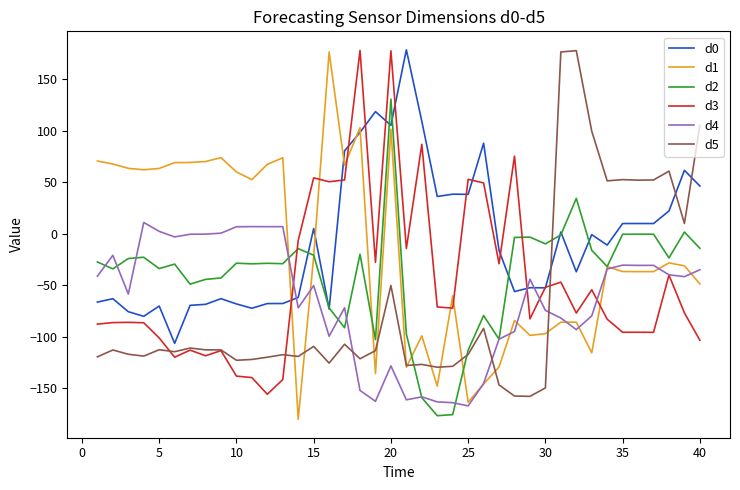

What is the minimum value for d5?

-157.7